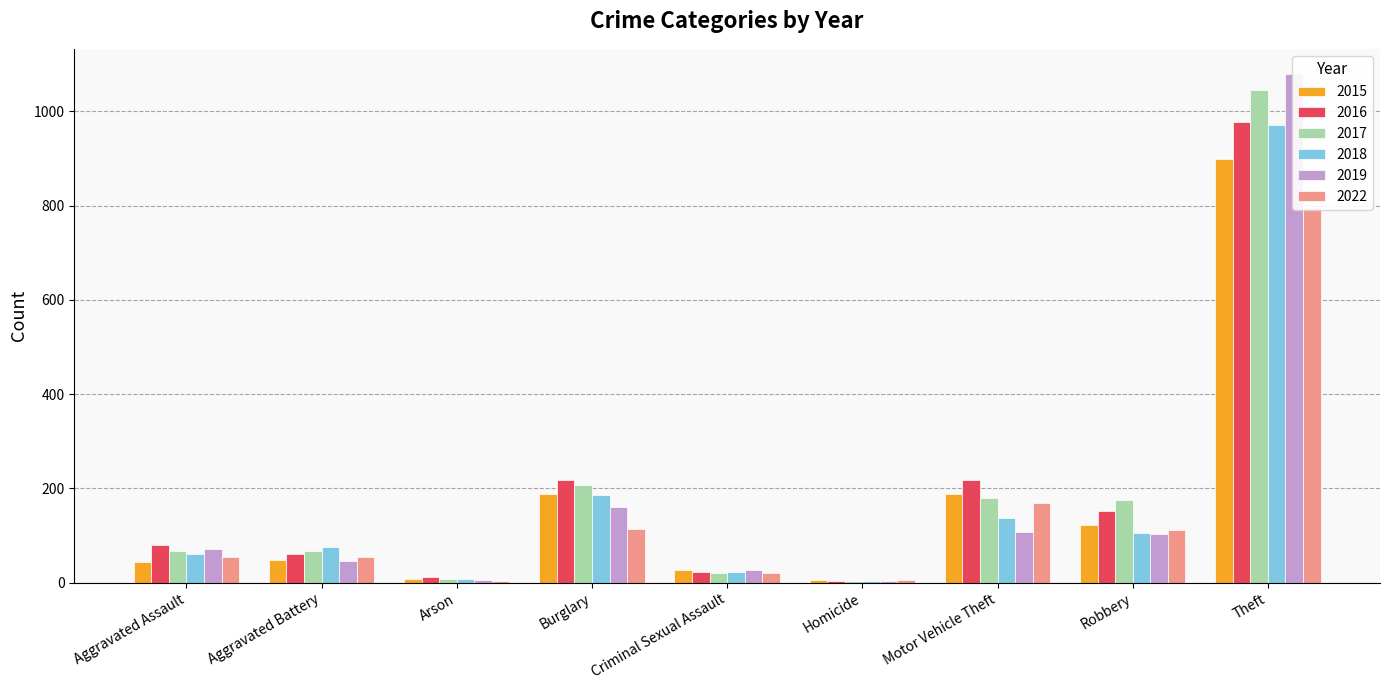

What are all the series names shown in the legend?

2015, 2016, 2017, 2018, 2019, 2022